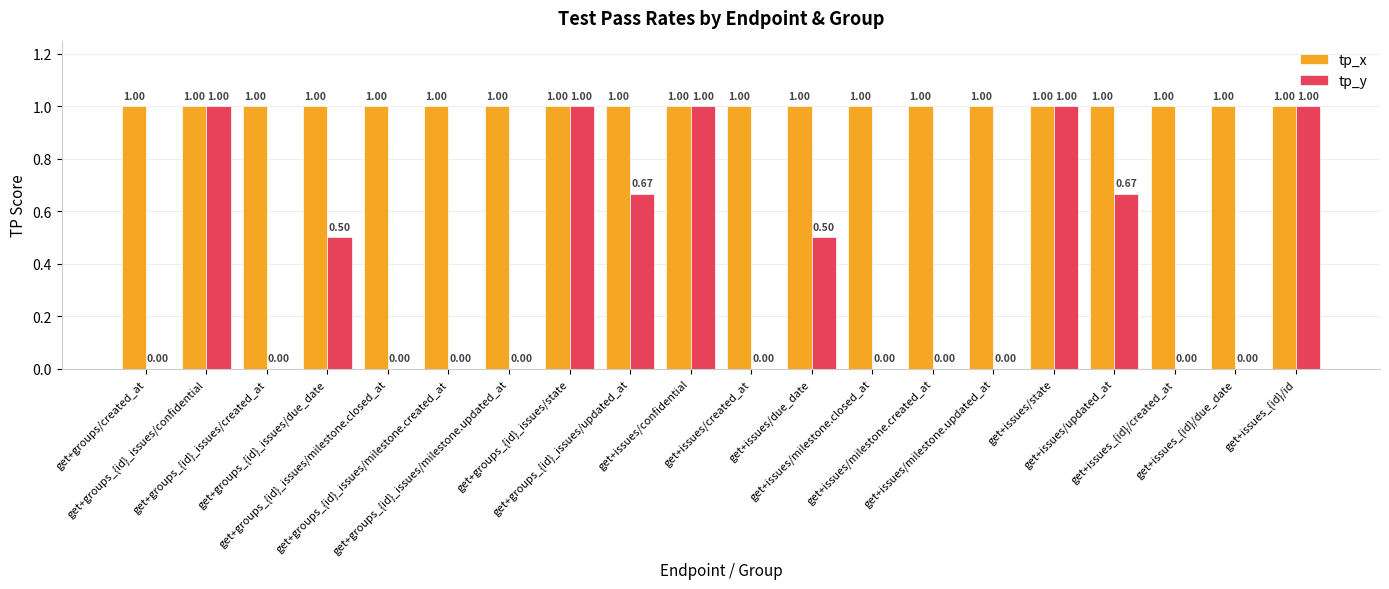

Which series has the largest total across all categories?

tp_x